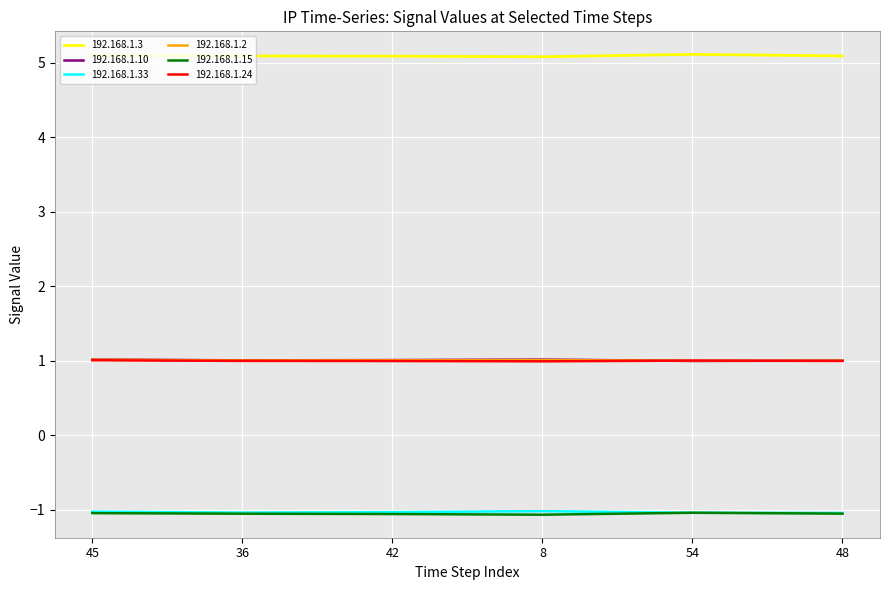

What is the approximate value of 192.168.1.33 at 8?

-1.0